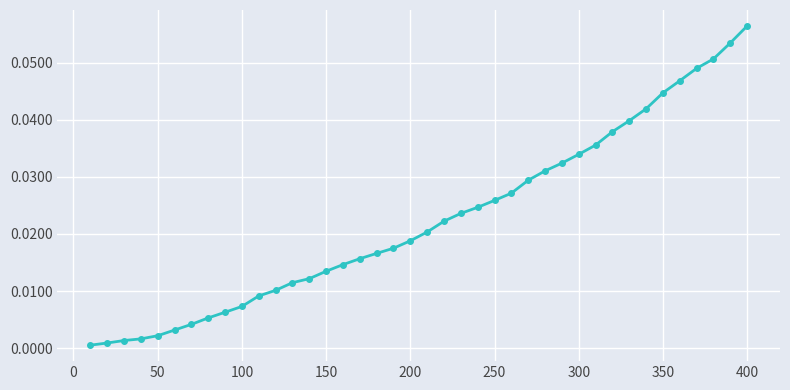

Count the number of data series in this chart.

1